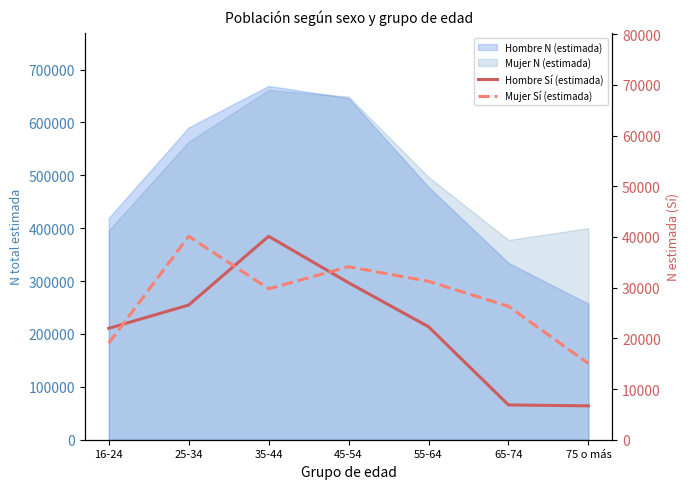

What is the difference between the maximum and minimum values in the Hombre Sí (estimada) series?

33454